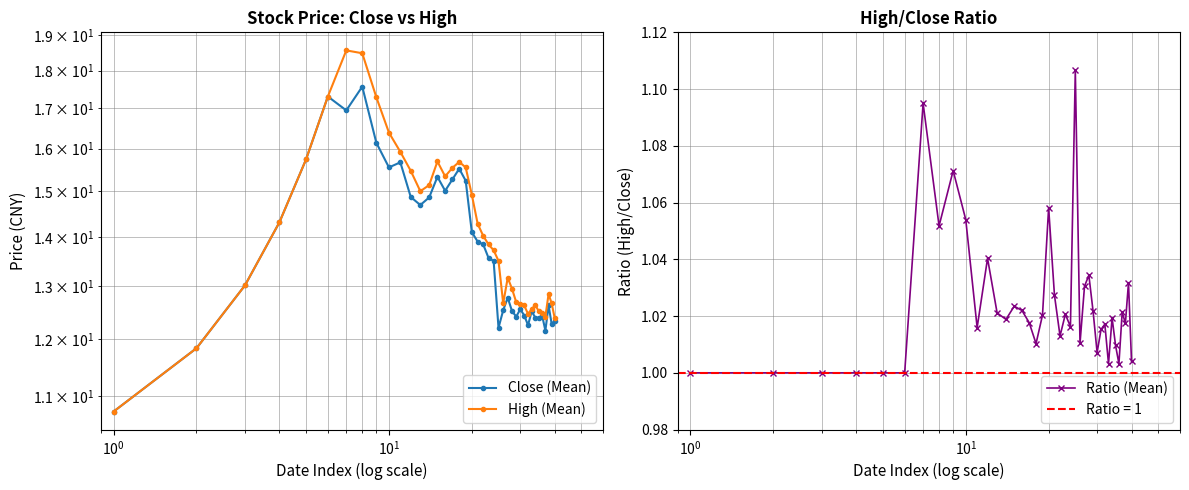

True or false: Ratio (Mean) has more than 0 points higher than both neighbors.

True